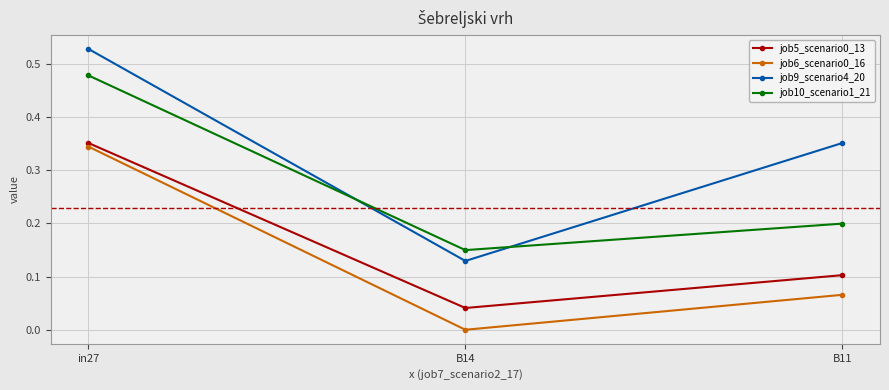

True or false: job9_scenario4_20 has a value of 0.1 at B14.

True